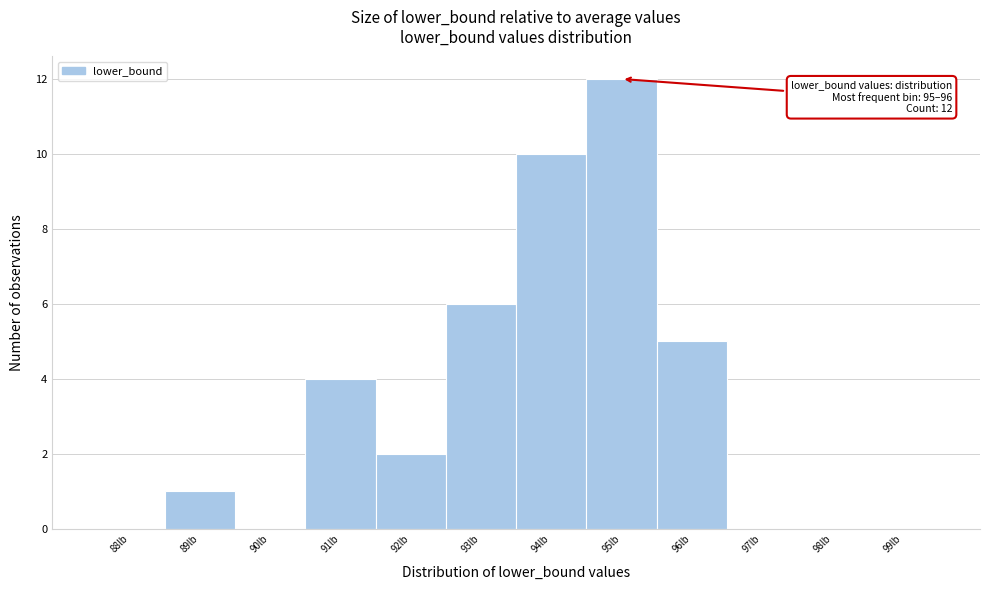

Reading left to right, what are all the values shown in this chart?

88lb=0	89lb=1	90lb=0	91lb=4	92lb=2	93lb=6	94lb=10	95lb=12	96lb=5	97lb=0	98lb=0	99lb=0